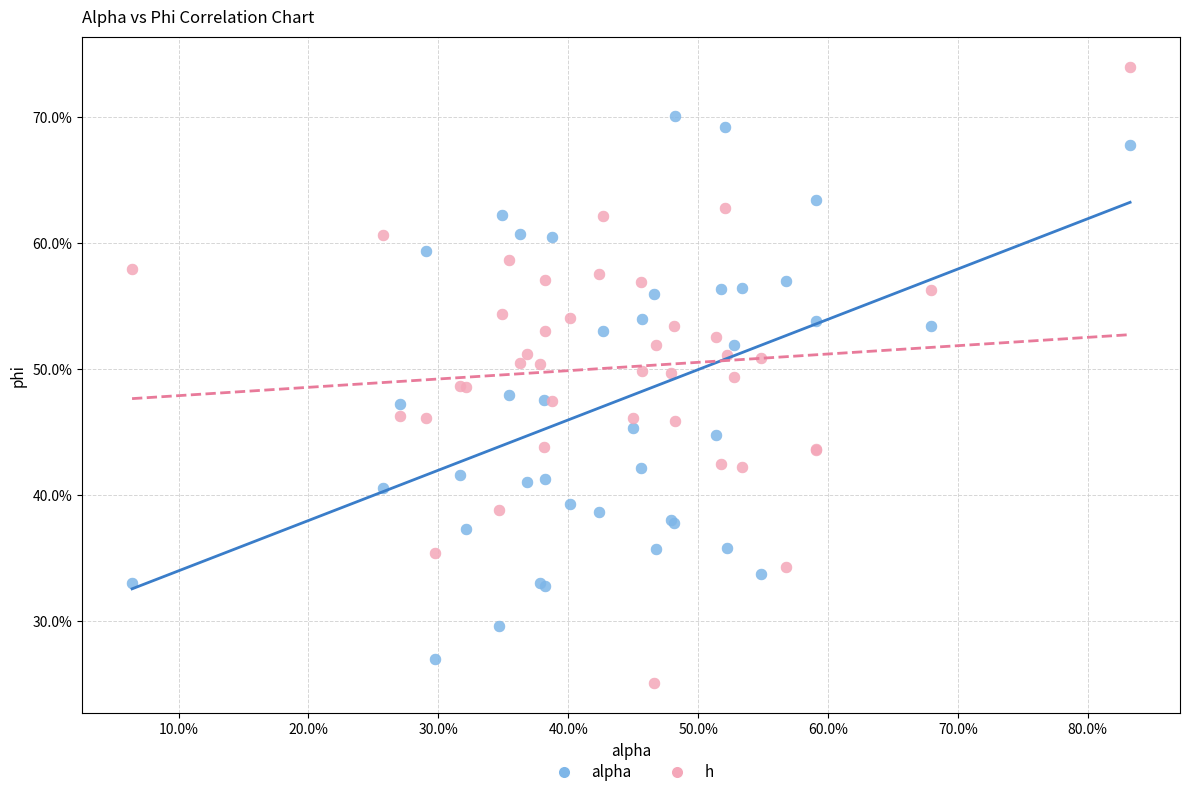

Which series contains the lowest Y value?

h